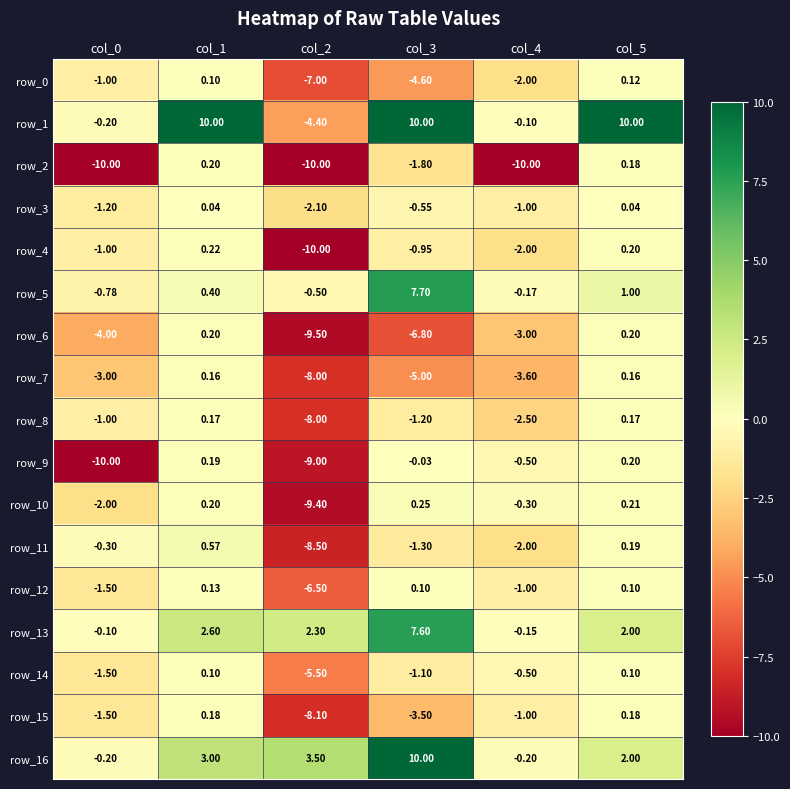

What is the average value of the row_13 series?

2.4